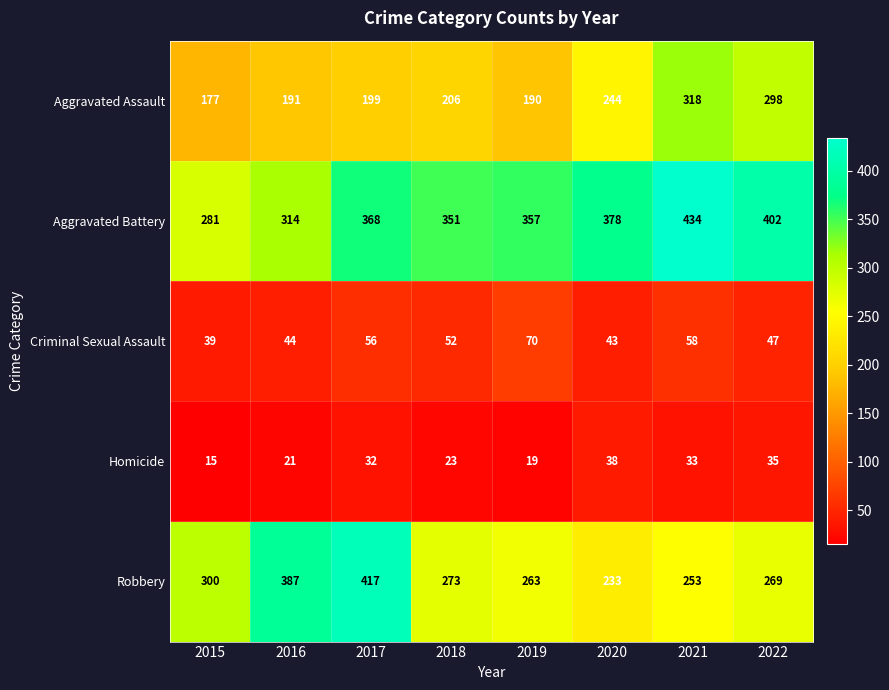

What is the total value across all series at 2020?

936